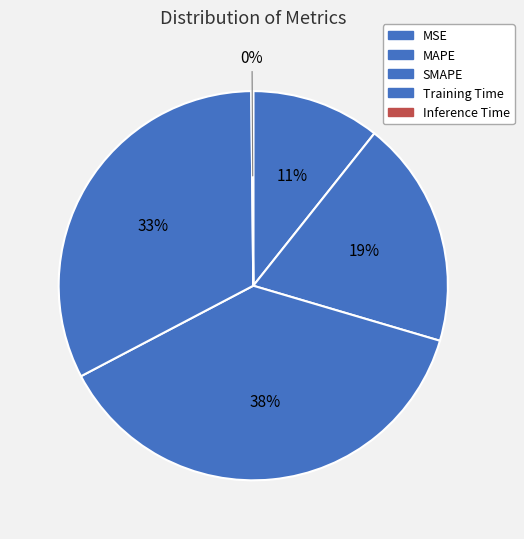

Count the number of slices in the pie.

5